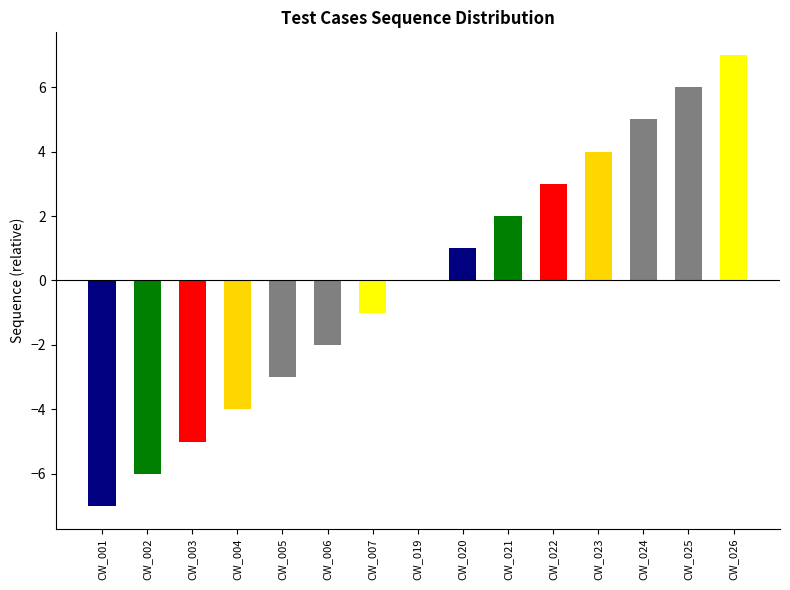

Is it true that the value at CW_025 is 24?

False